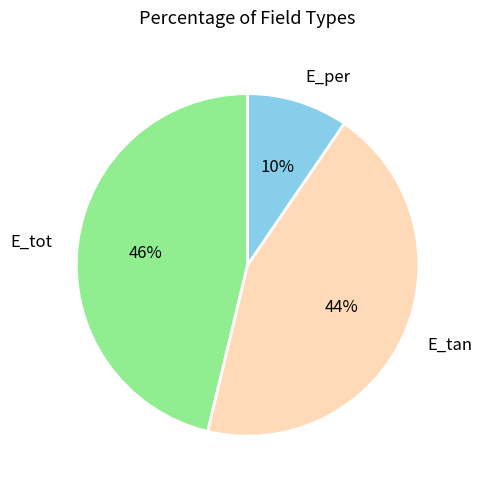

Does E_tan represent more than half of the total?

No